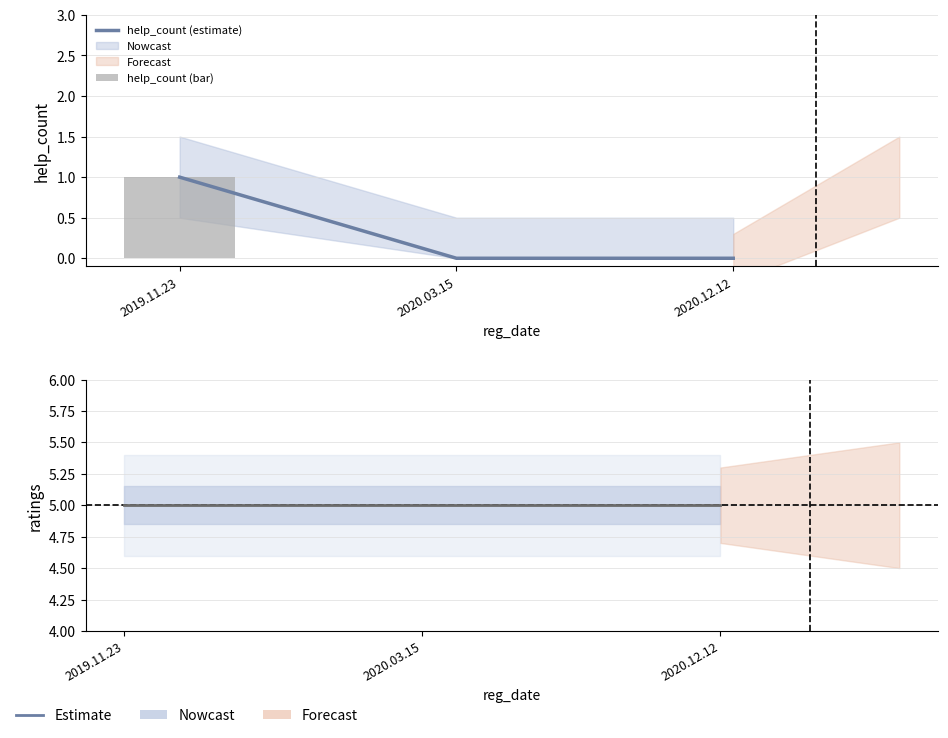

Does the chart contain any negative values?

No